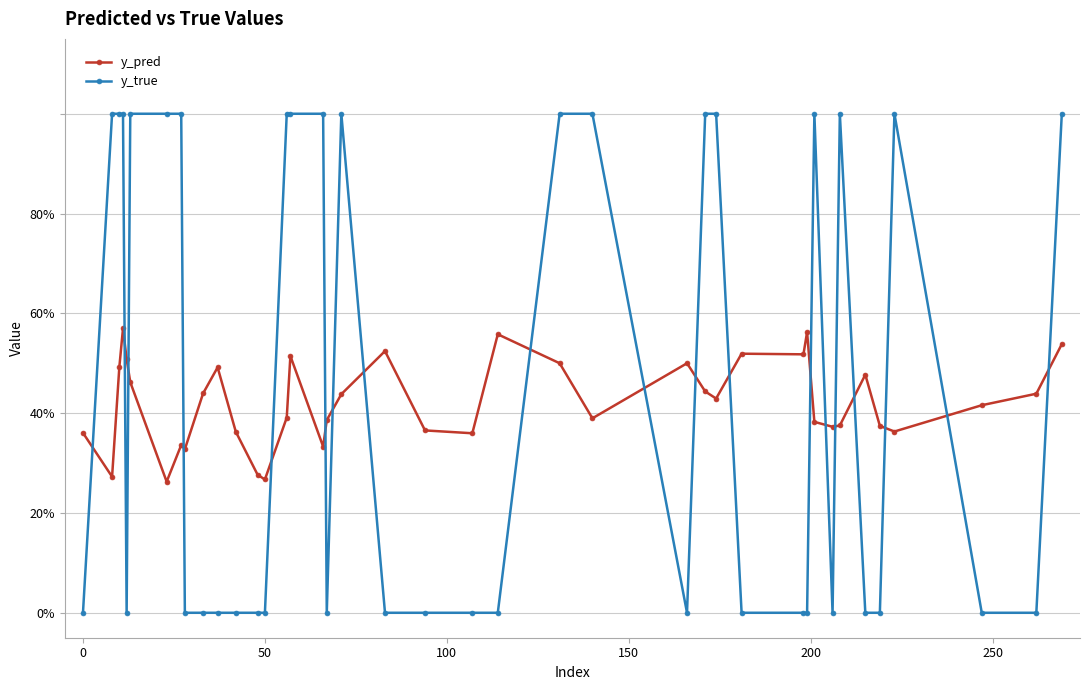

What are all the series names shown in the legend?

y_pred, y_true